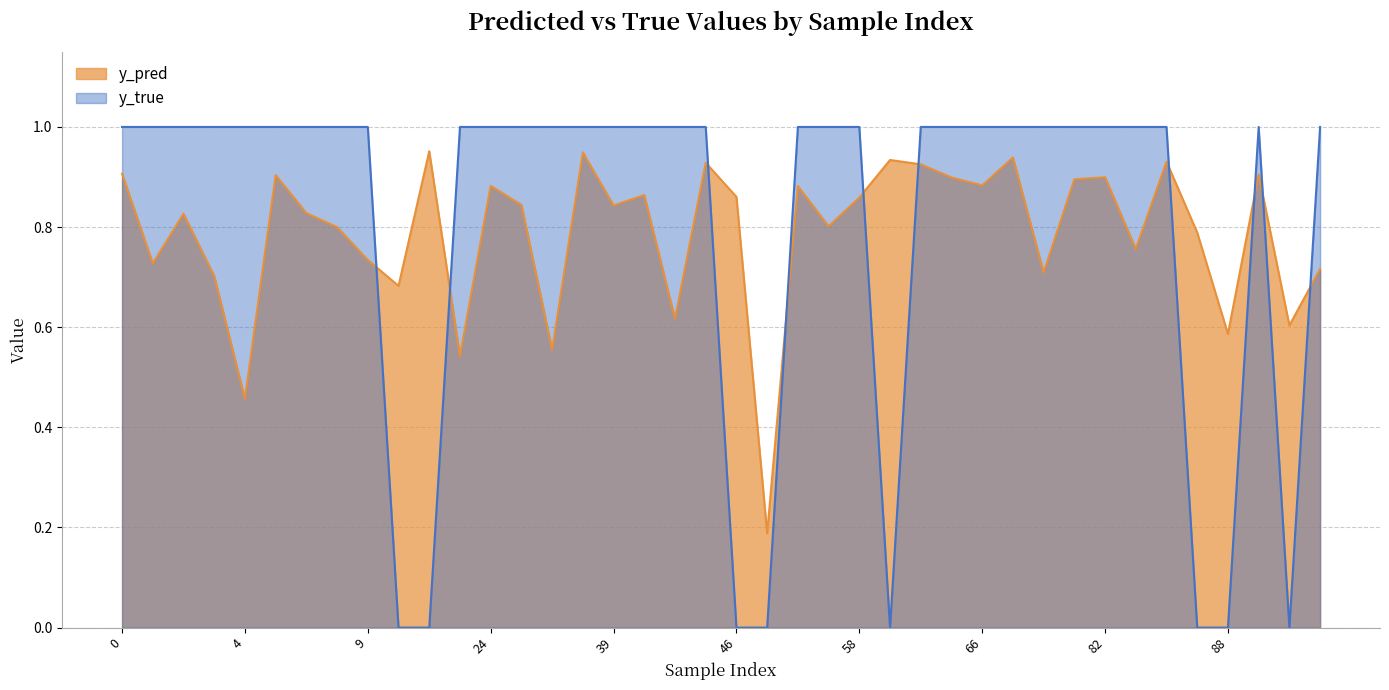

The value of y_pred at 82 is 0.9. True or false?

True